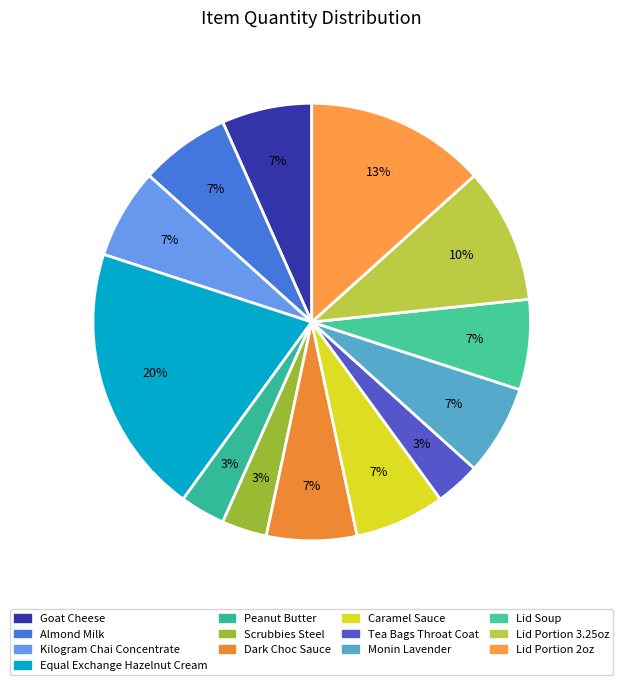

How many segments does this pie chart have?

13